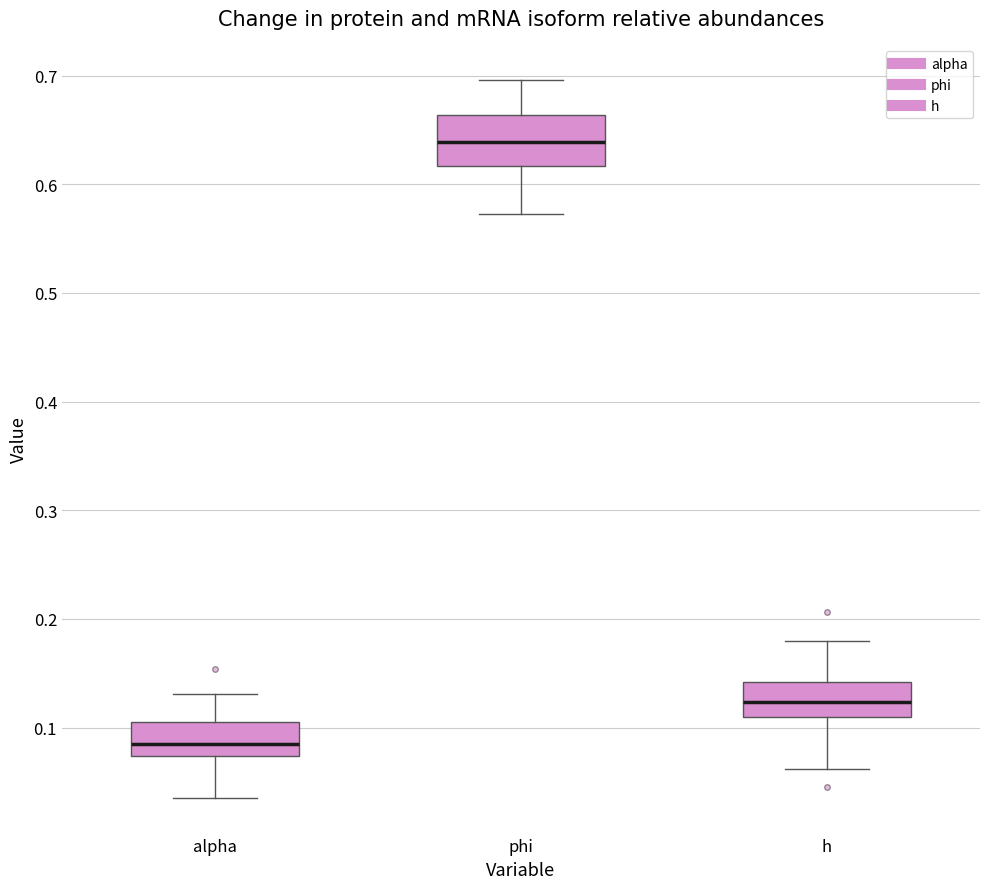

Reading left to right, transcribe this box plot: for each box, give where its median line is, the range the box spans, and where its two whiskers end, as read against the y-axis. The values are not printed on the chart, so give them approximately, as read against the axis.

alpha: median 0.09, box 0.07 to 0.11, whiskers 0.04 to 0.13
phi: median 0.64, box 0.62 to 0.66, whiskers 0.57 to 0.70
h: median 0.12, box 0.11 to 0.14, whiskers 0.06 to 0.18